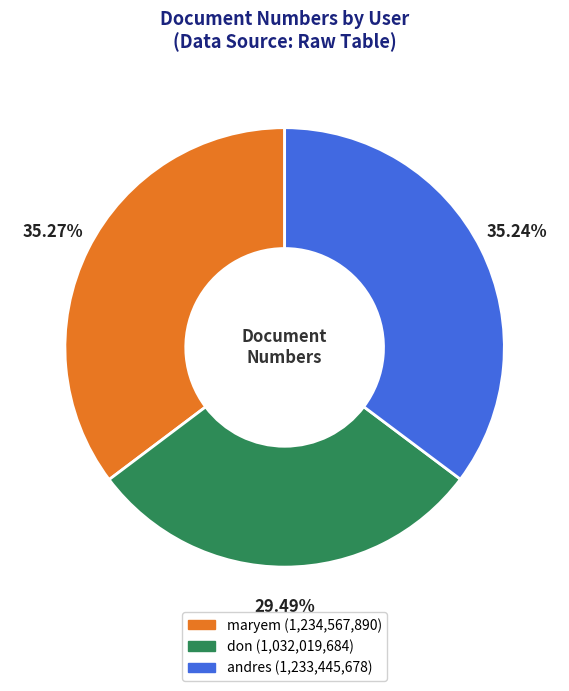

To the nearest percent, what is the difference between the don and maryem slice percentages?

6%